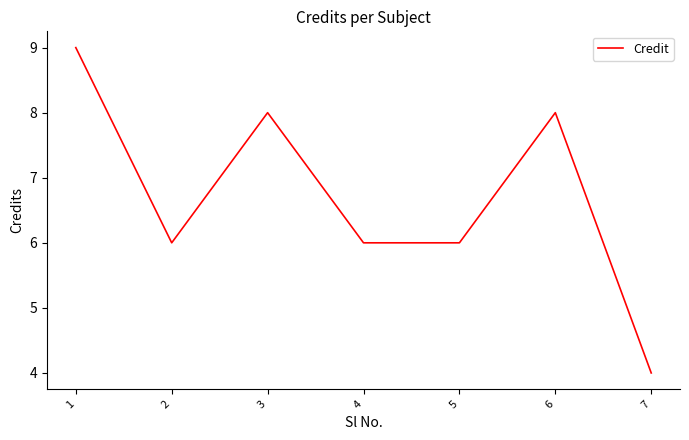

How many lines are shown in the chart?

1